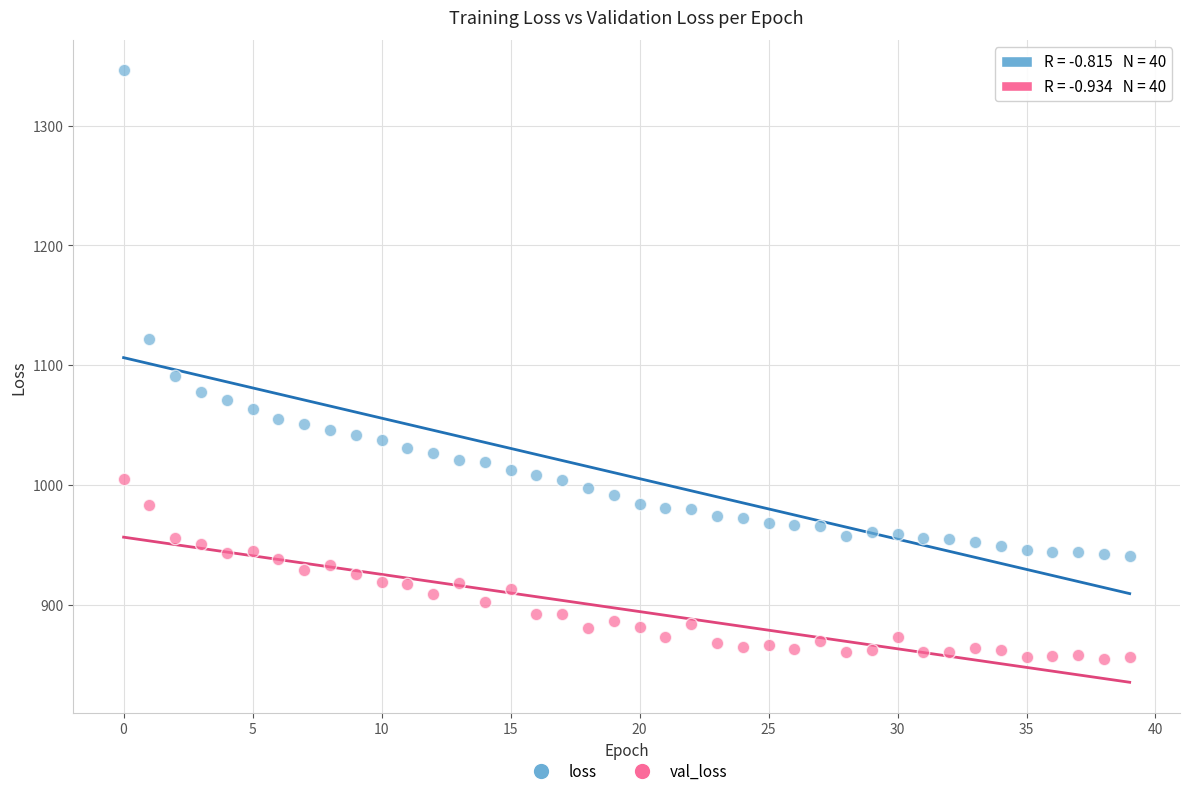

Which series has the largest Y range (max minus min)?

loss